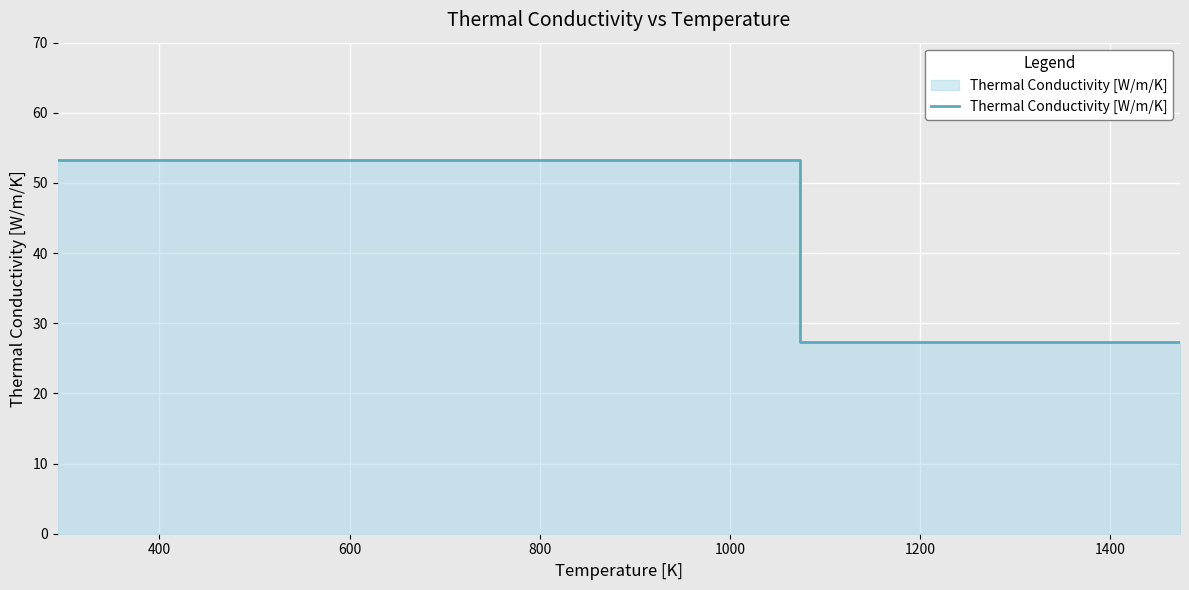

What is the difference between the maximum and minimum values?

26.0